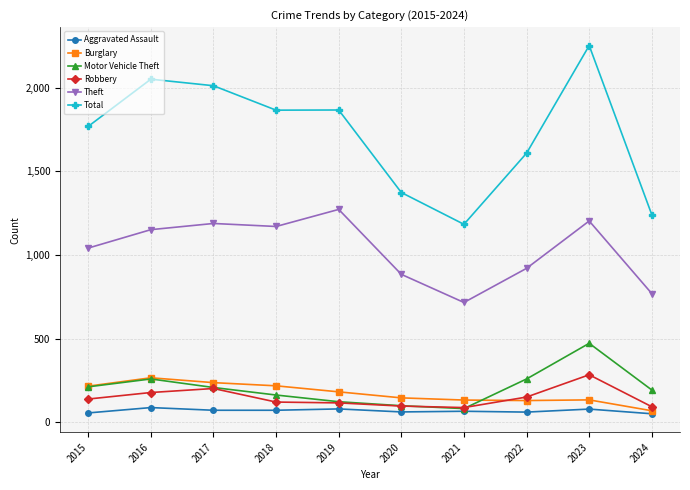

True or false: Total and Motor Vehicle Theft cross at least once.

False